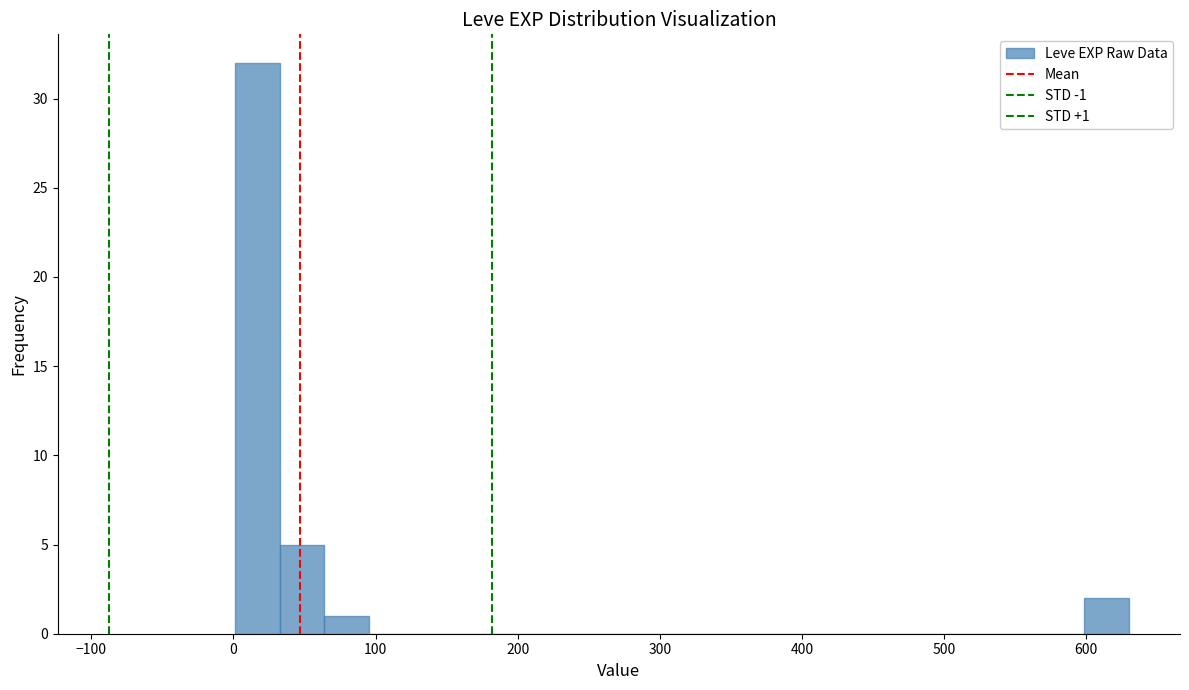

Read against the x-axis, roughly where is the centre of the tallest bar?

20